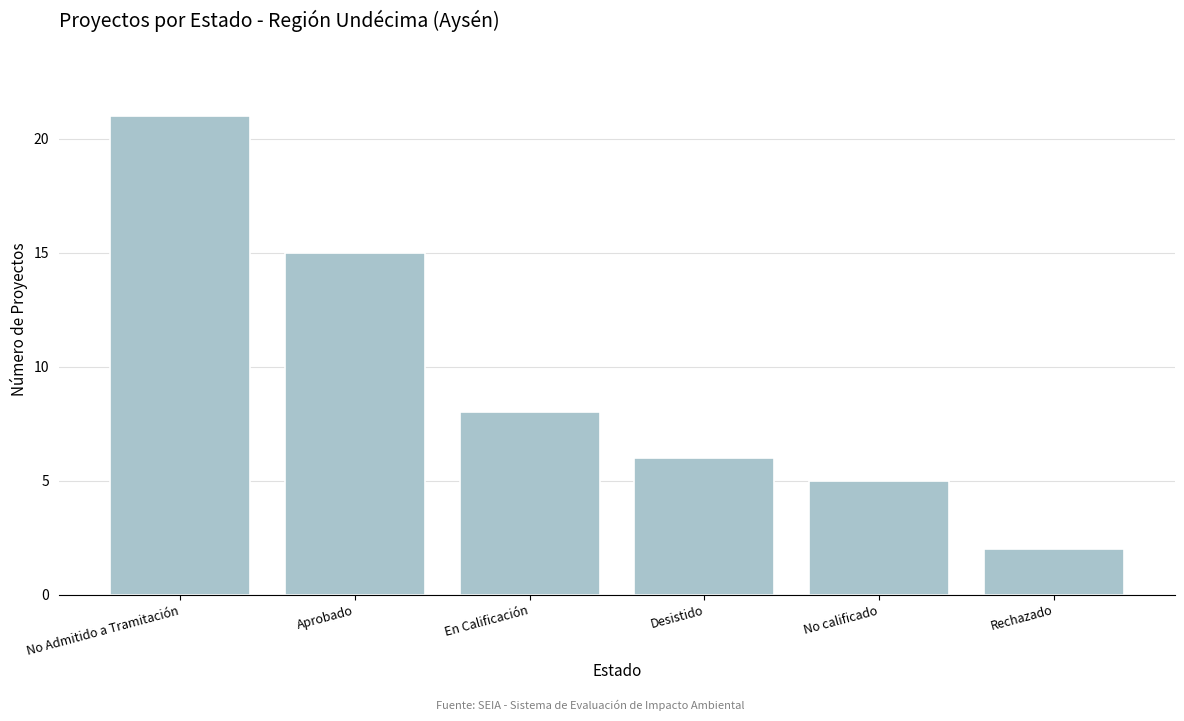

The chart shows a value of 2 at Rechazado. True or false?

True